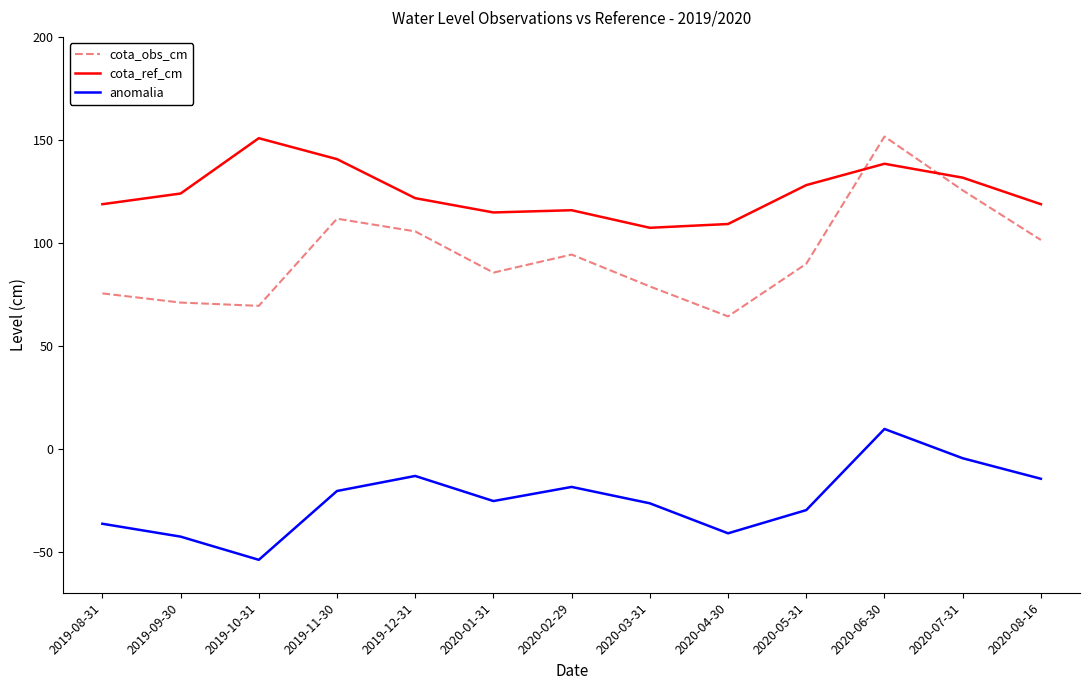

What is the minimum value shown in the chart?

-54.0